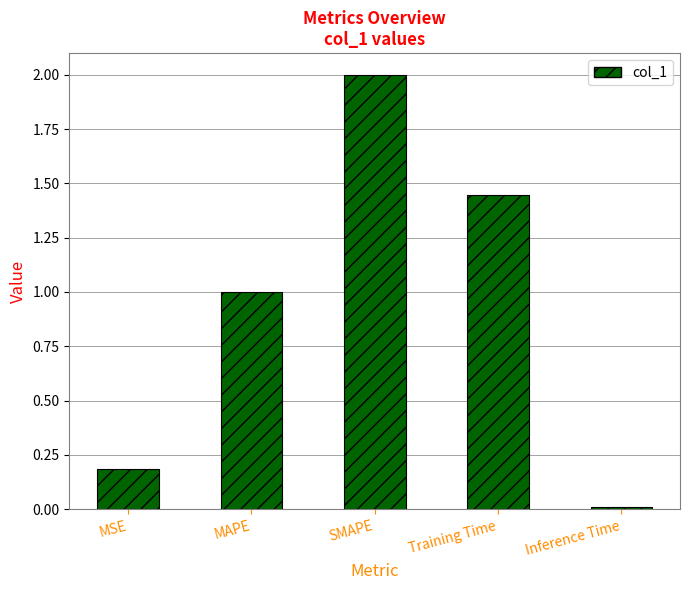

What is the label of the 1st bar from the left?

MSE